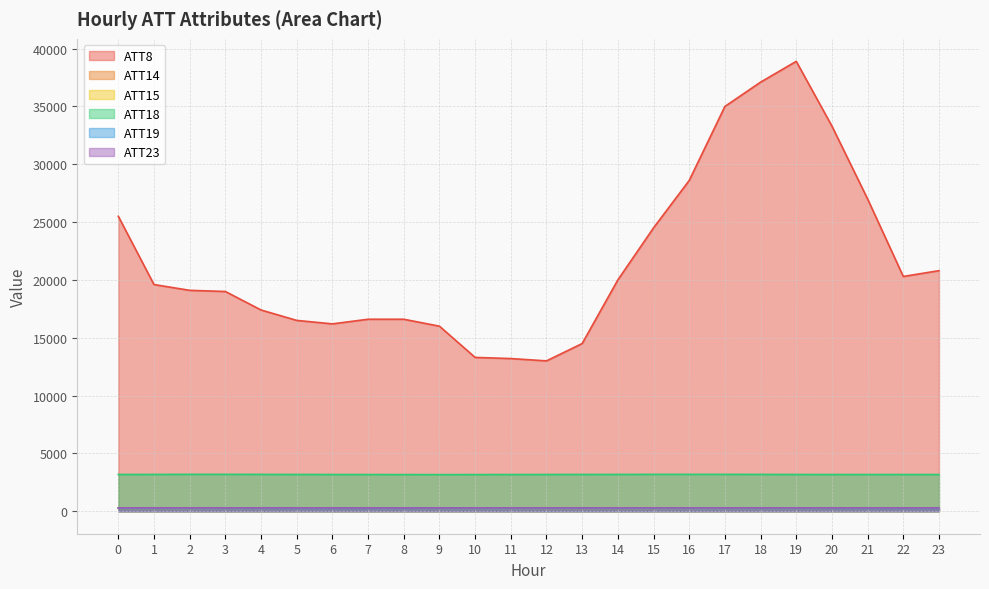

What is the value of the ATT15 point at the 16th from the left?

256.8